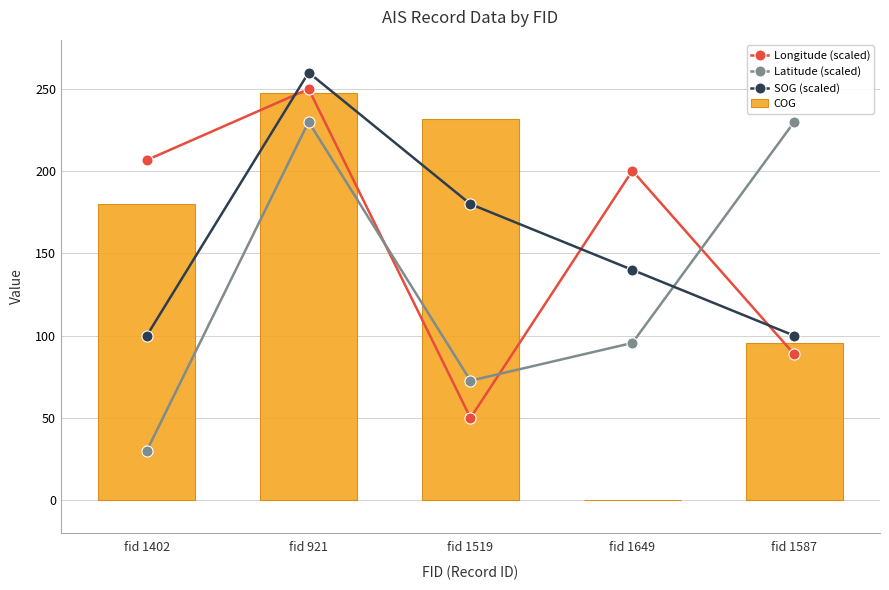

At fid 1402, list the series in order from smallest to largest.

Latitude (scaled), SOG (scaled), COG, Longitude (scaled)